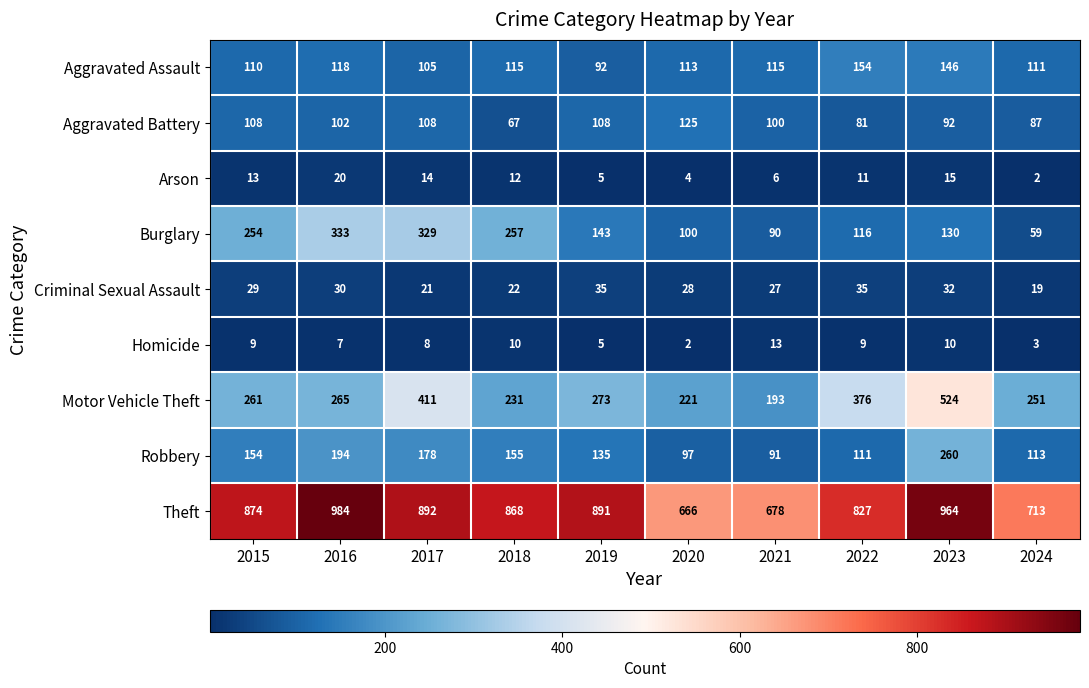

What is the minimum value shown in the chart?

2